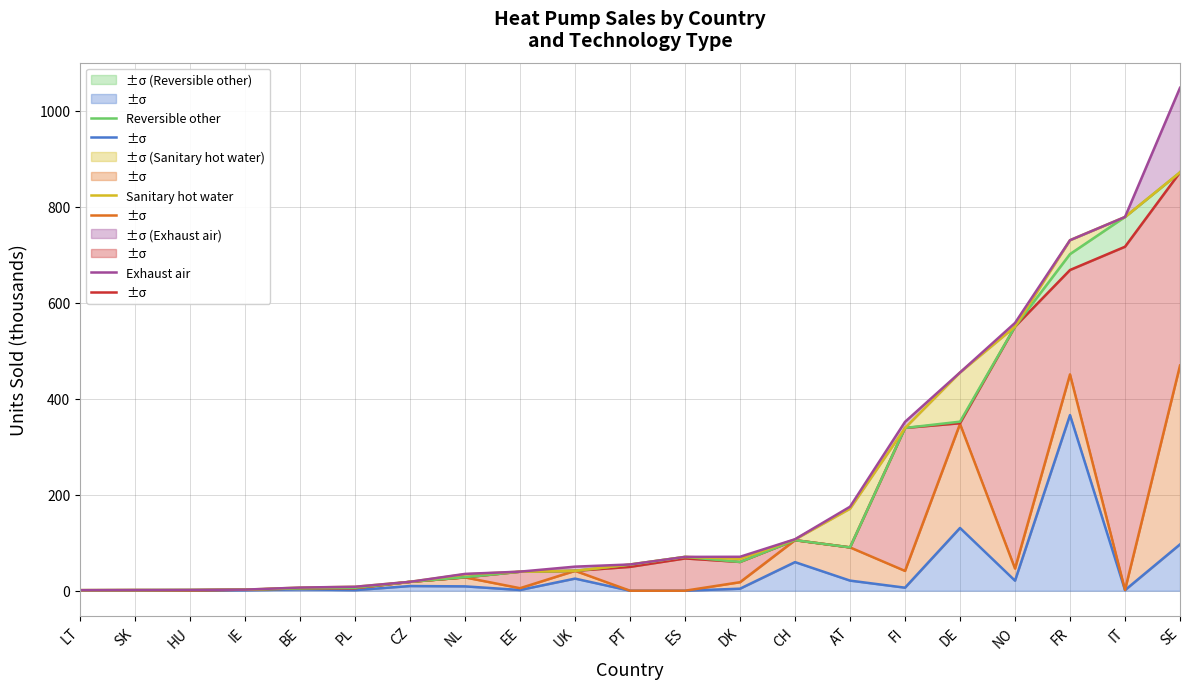

Between LT and SE, which is larger?

SE